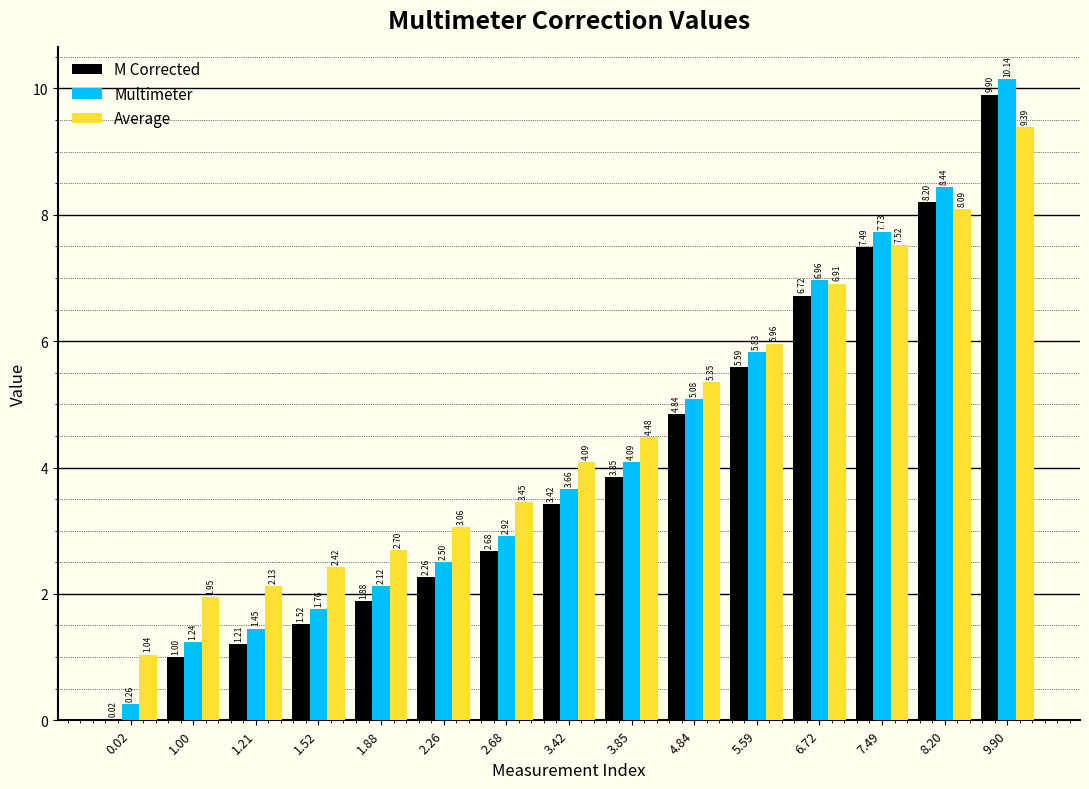

At which category is the sum across all series the highest?

9.90